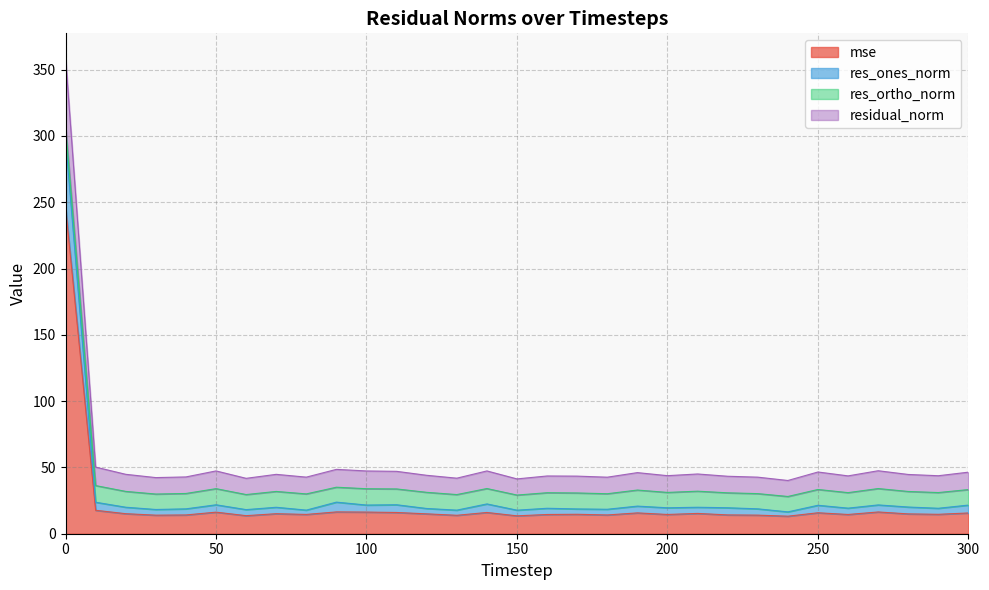

True or false: res_ones_norm and residual_norm intersect in this chart.

False